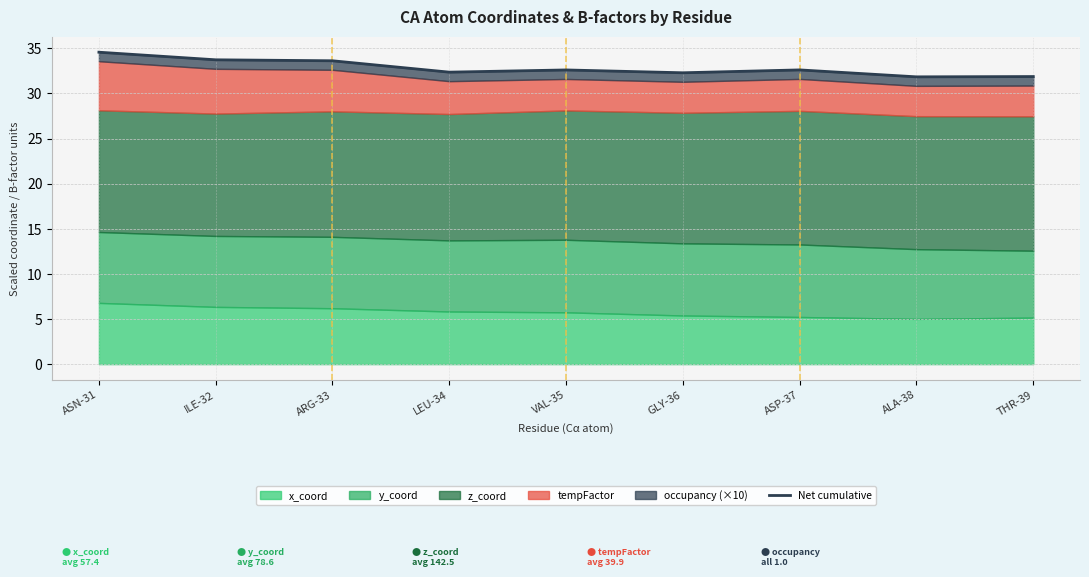

Rank the categories by value from highest to lowest.

ASN-31, ILE-32, ARG-33, ASP-37, VAL-35, LEU-34, GLY-36, THR-39, ALA-38